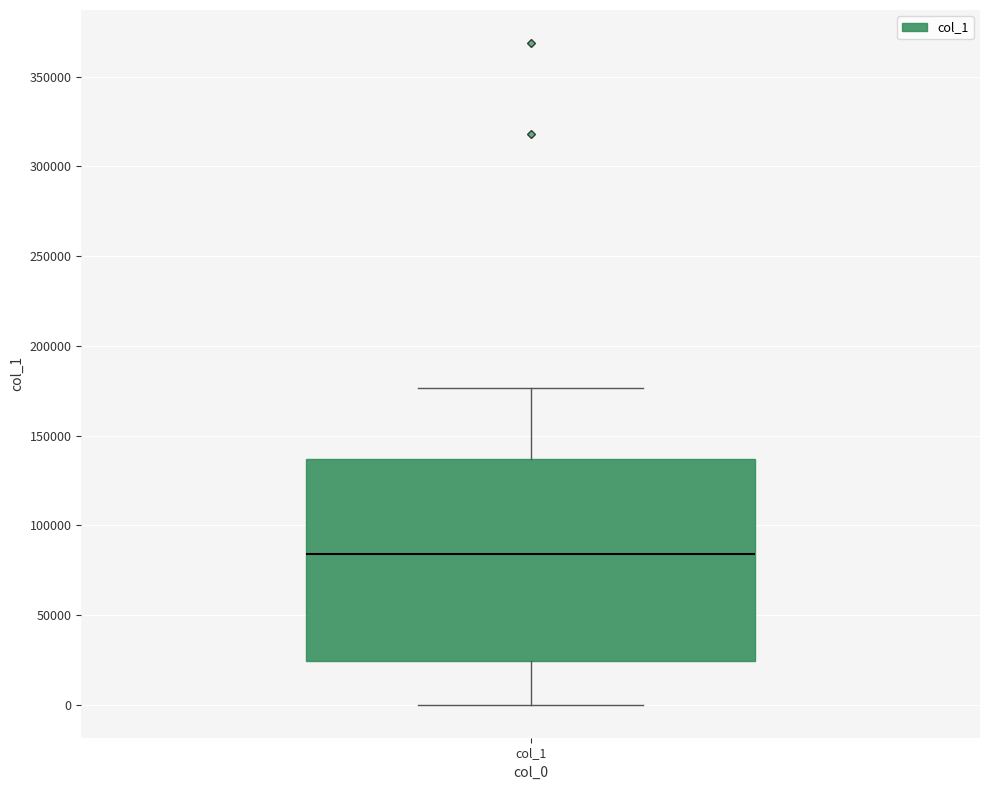

Read this box plot against the y-axis: the position of the median line, the range covered by the box, and the ends of both whiskers. The values are not printed on the chart, so give them approximately, as read against the axis.

median 85000, box 25000 to 135000, whiskers 0 to 175000